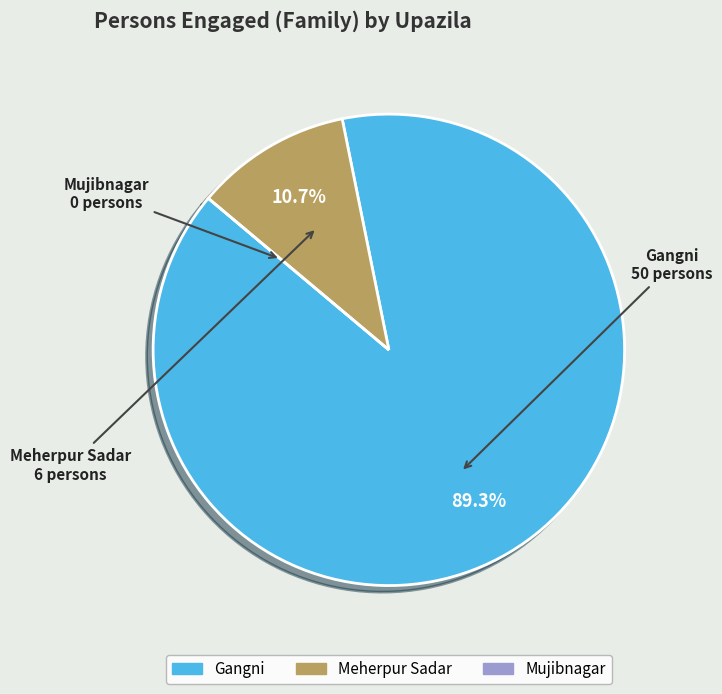

Which category accounts for the majority?

Gangni